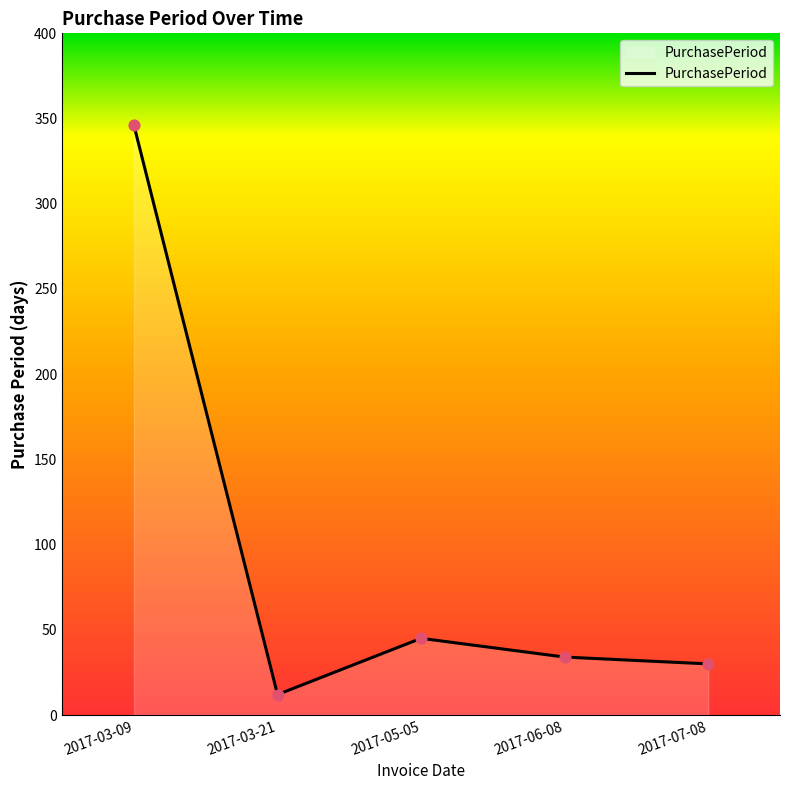

What is the change in value from 2017-05-05 to 2017-07-08?

-15